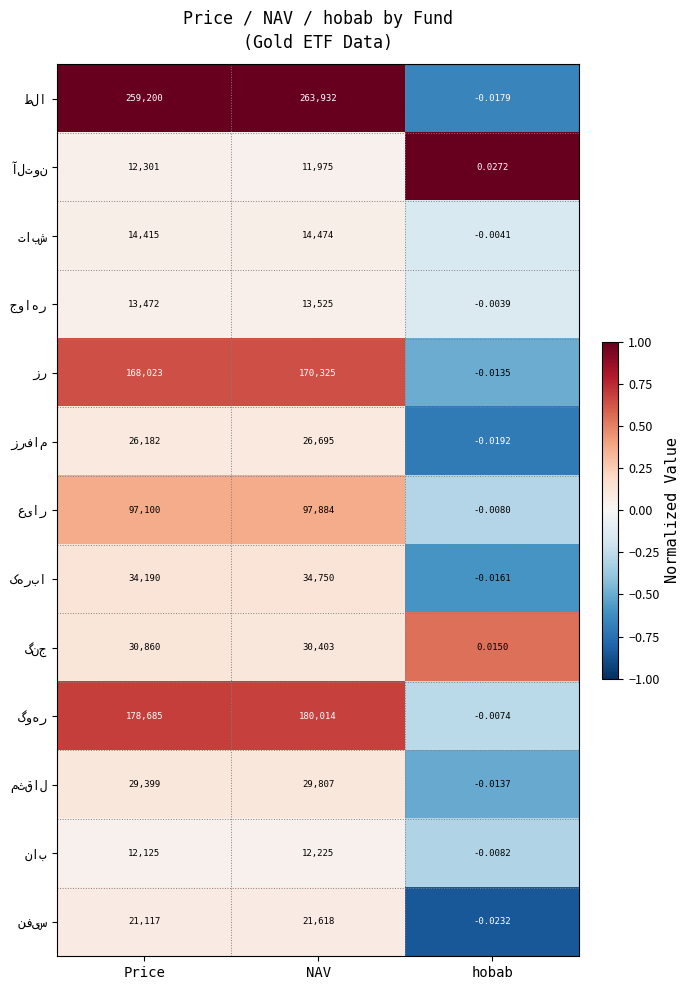

Count the number of data series in this chart.

13